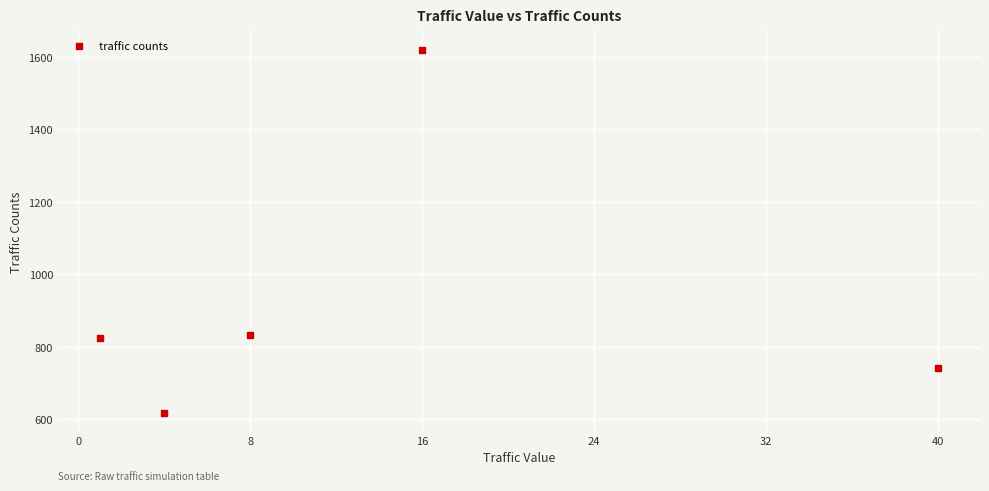

What is the average X value?

14